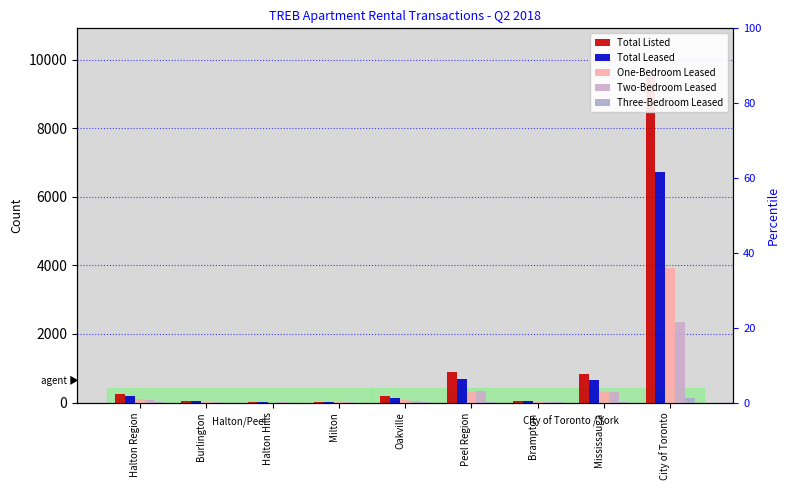

How many series are shown in this chart?

5